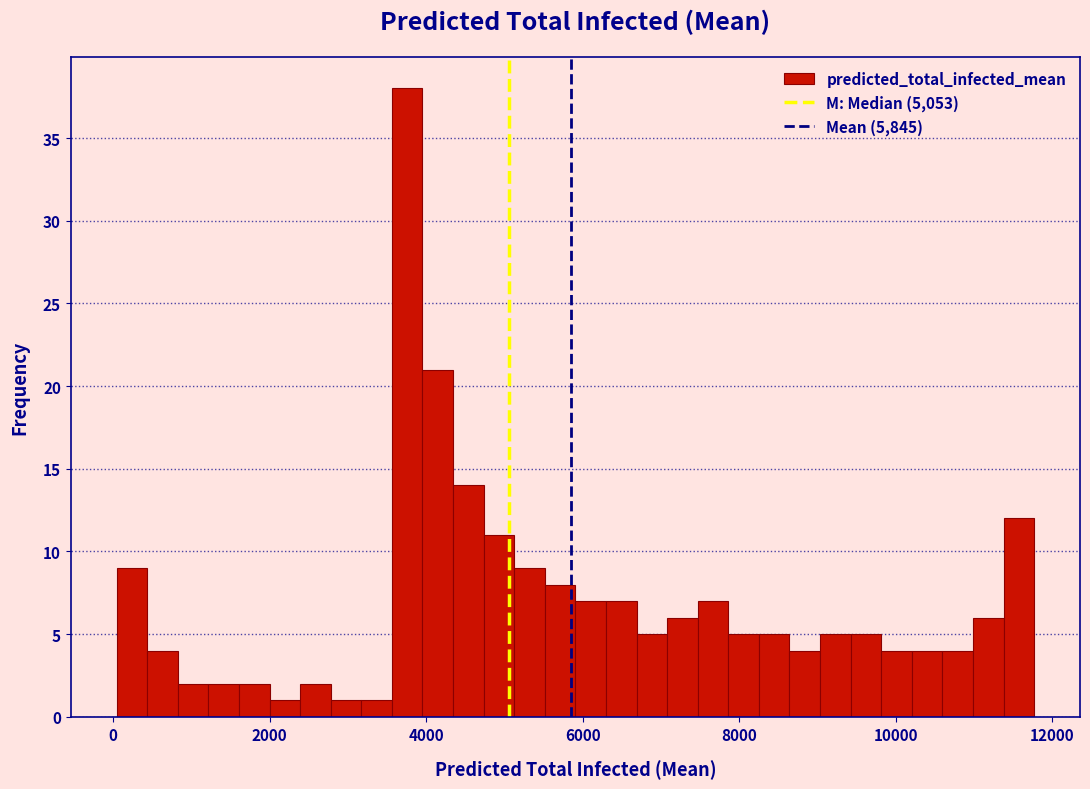

Around what value on the x-axis is the tallest bar? Give the approximate position of its centre, as read against the axis.

3800